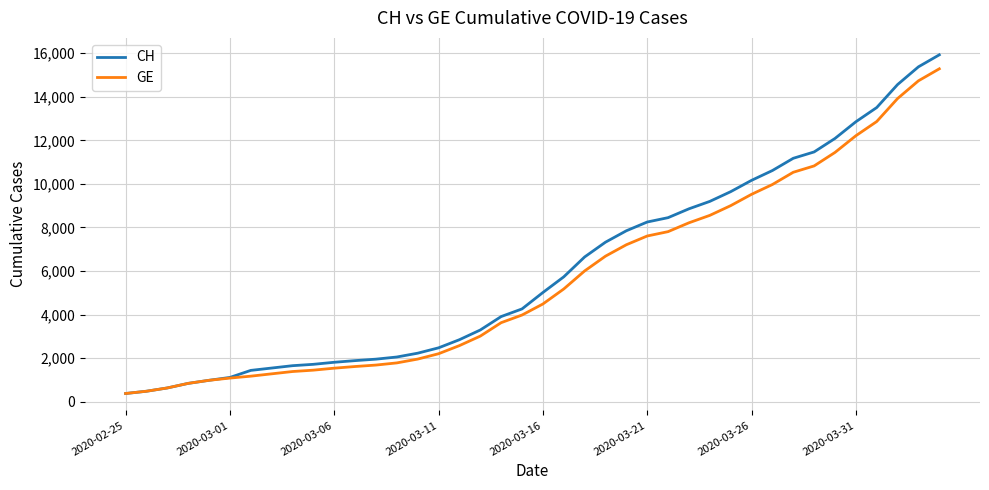

Which series has the largest range (max minus min)?

CH